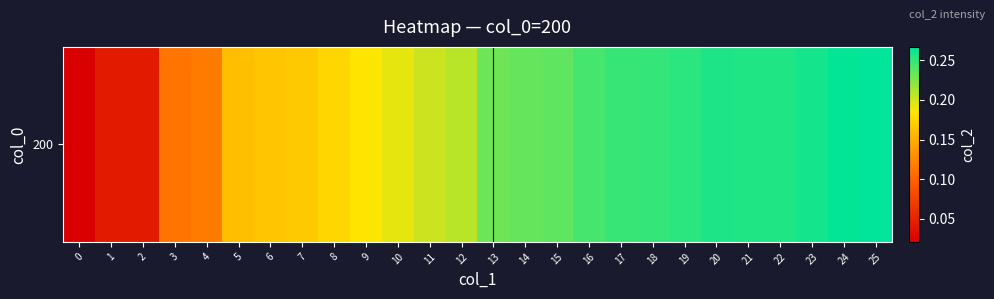

Rank the categories by value from highest to lowest.

25, 24, 23, 20, 21, 22, 19, 18, 17, 16, 15, 14, 13, 12, 11, 10, 9, 8, 7, 6, 5, 4, 3, 1, 2, 0